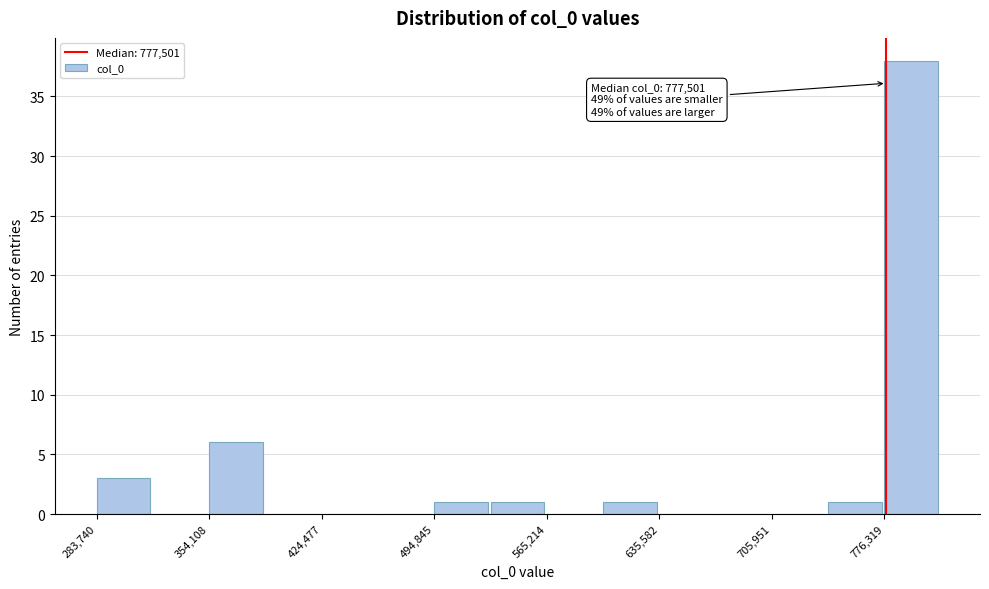

Around what value on the x-axis is the tallest bar? Give the approximate position of its centre, as read against the axis.

790000